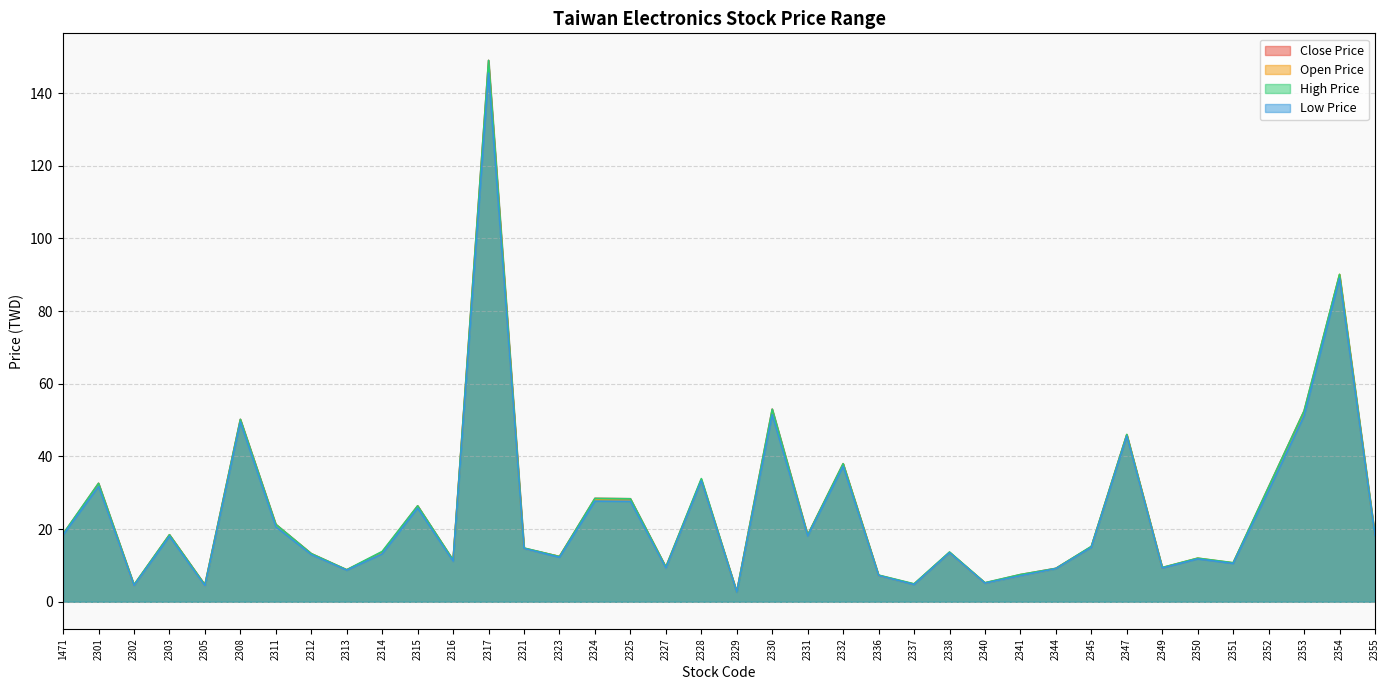

How many interior local valleys does the High Price series have?

12